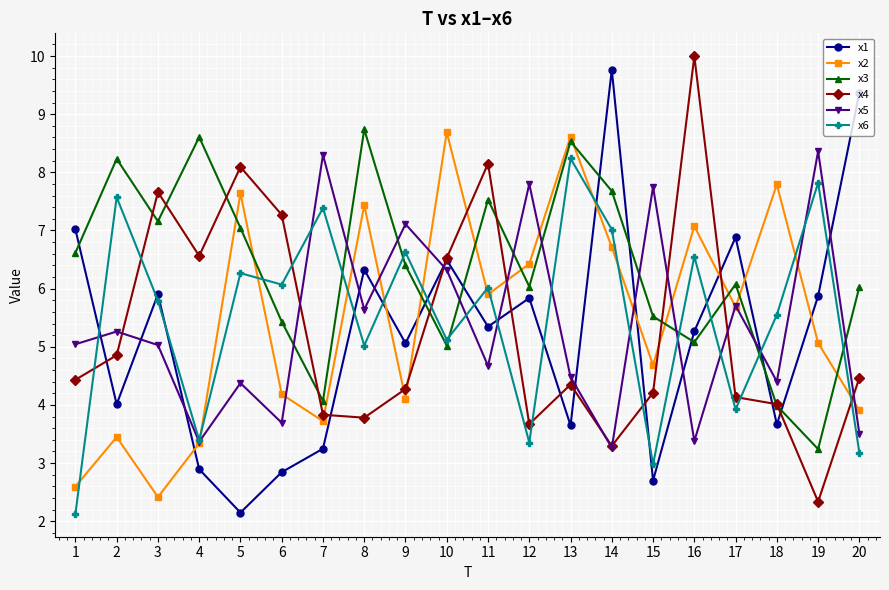

Rank the series at 2 from highest to lowest value.

x3, x6, x5, x4, x1, x2